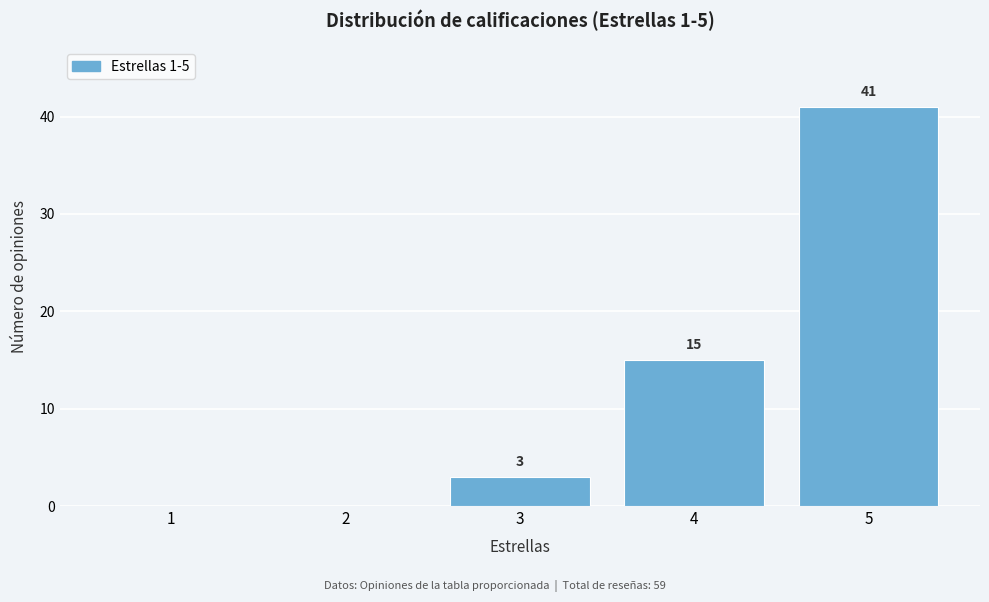

Reading left to right, list all the values displayed in this chart.

1=0	2=0	3=3	4=15	5=41